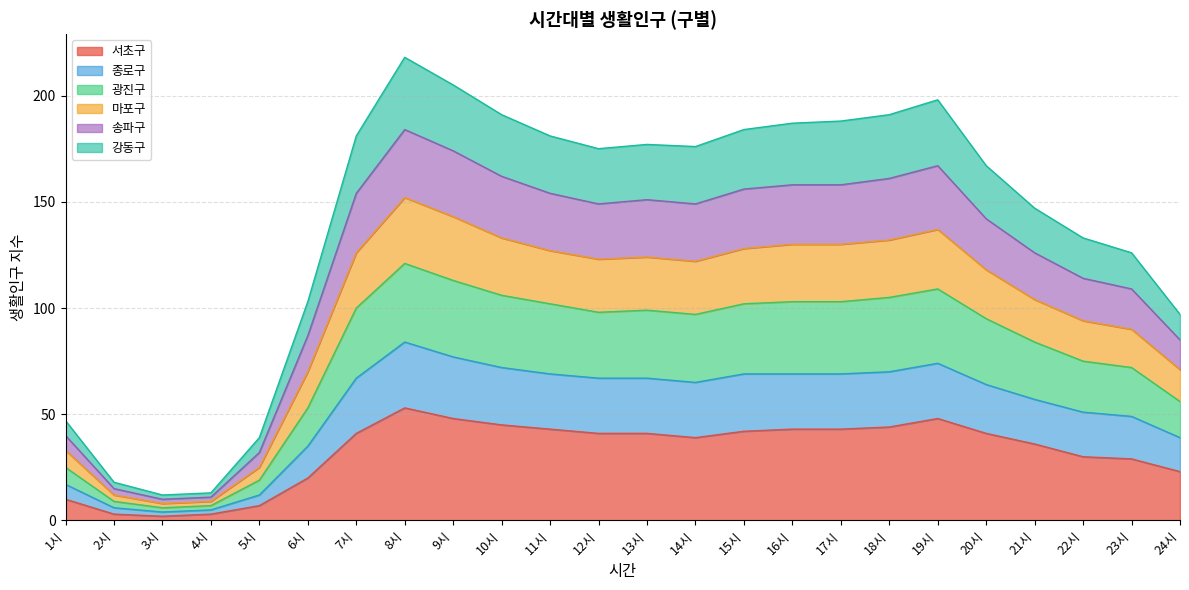

Count the number of categories in the chart.

24